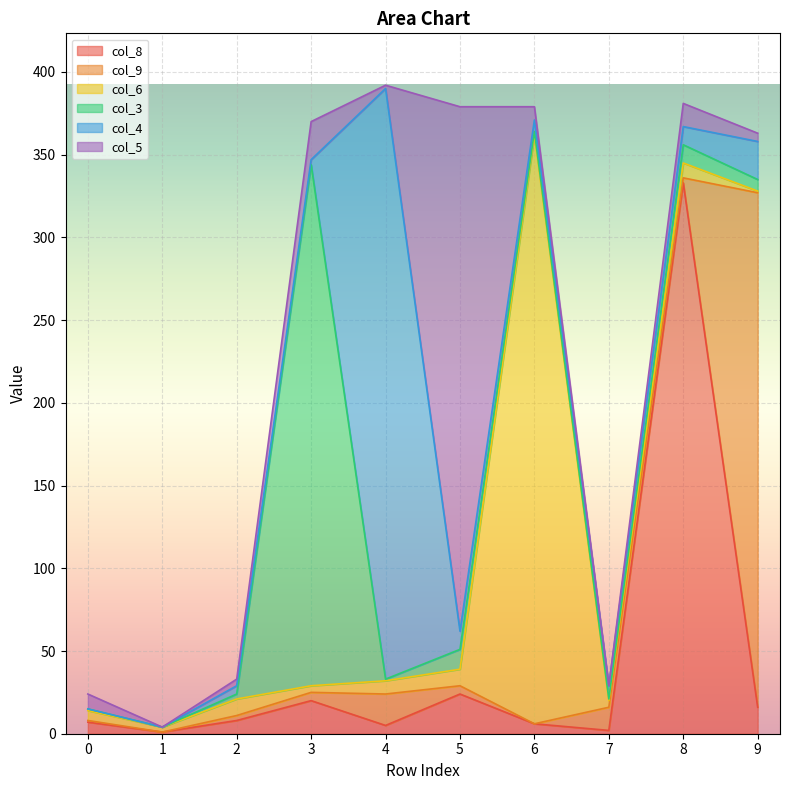

At which category is the sum across all series the highest?

4